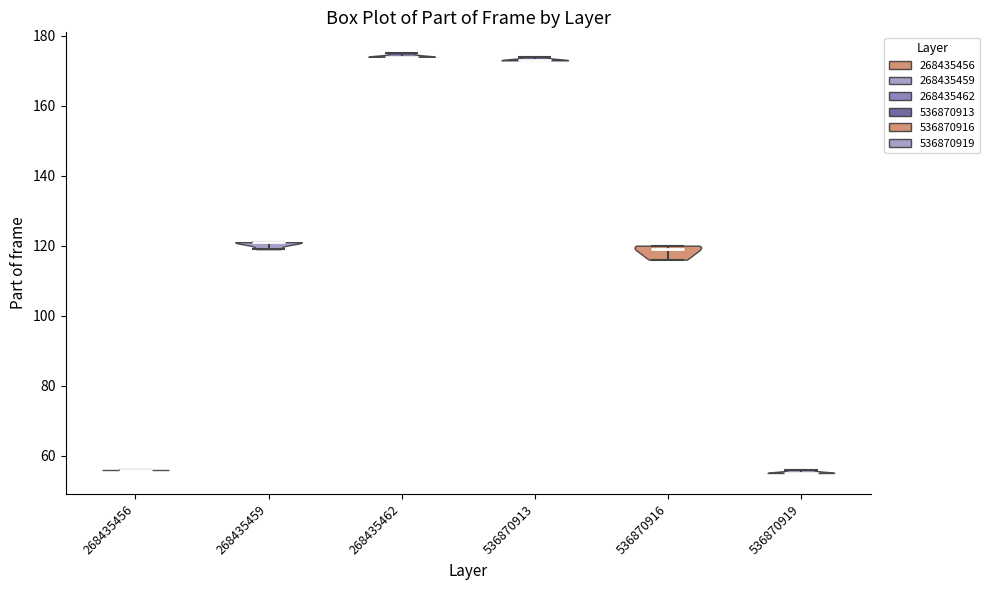

Reading left to right, read every violin against the y-axis: where its median line is, and the lowest and highest points it reaches. The values are not printed on the chart, so give them approximately, as read against the axis.

268435456: median line 56, lowest point 56, highest point 56
268435459: median line 122, lowest point 120, highest point 122
268435462: median line 174, lowest point 174, highest point 176
536870913: median line 174, lowest point 174, highest point 174
536870916: median line 120, lowest point 116, highest point 120
536870919: median line 56, lowest point 56, highest point 56